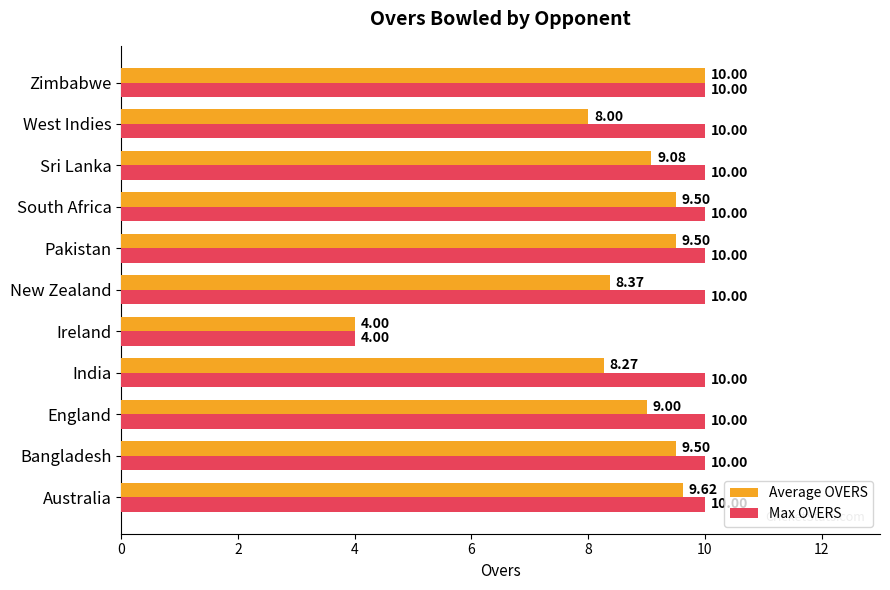

At which category is the sum across all series the highest?

Zimbabwe